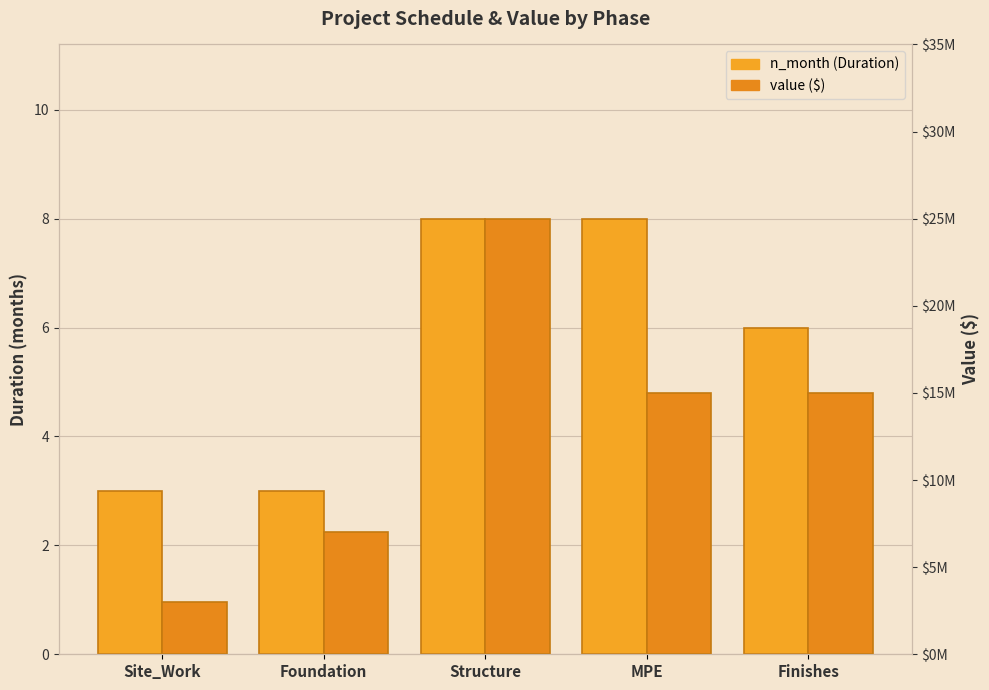

Which series has the largest total across all categories?

value